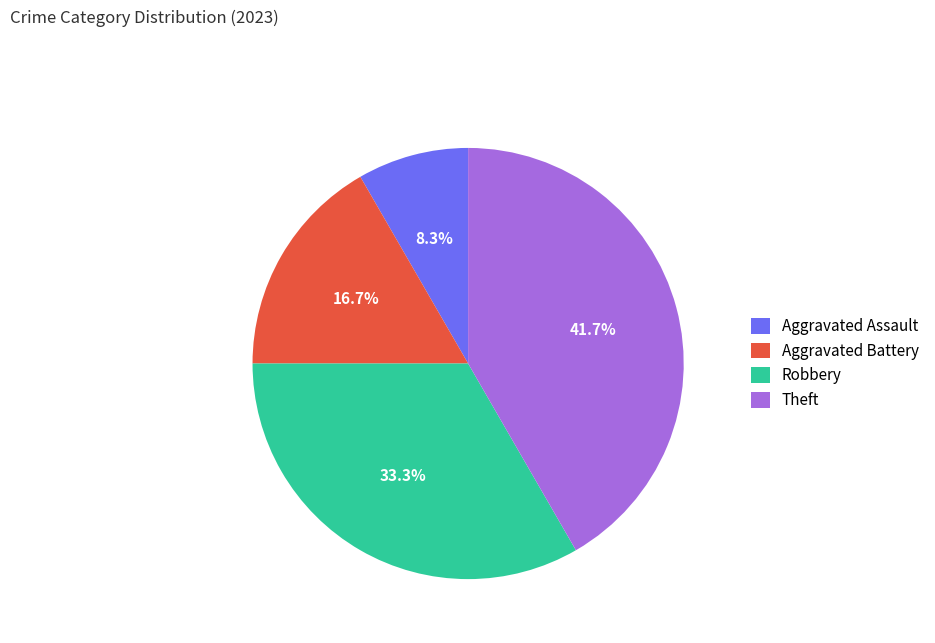

What is the smallest slice in the pie chart?

Aggravated Assault